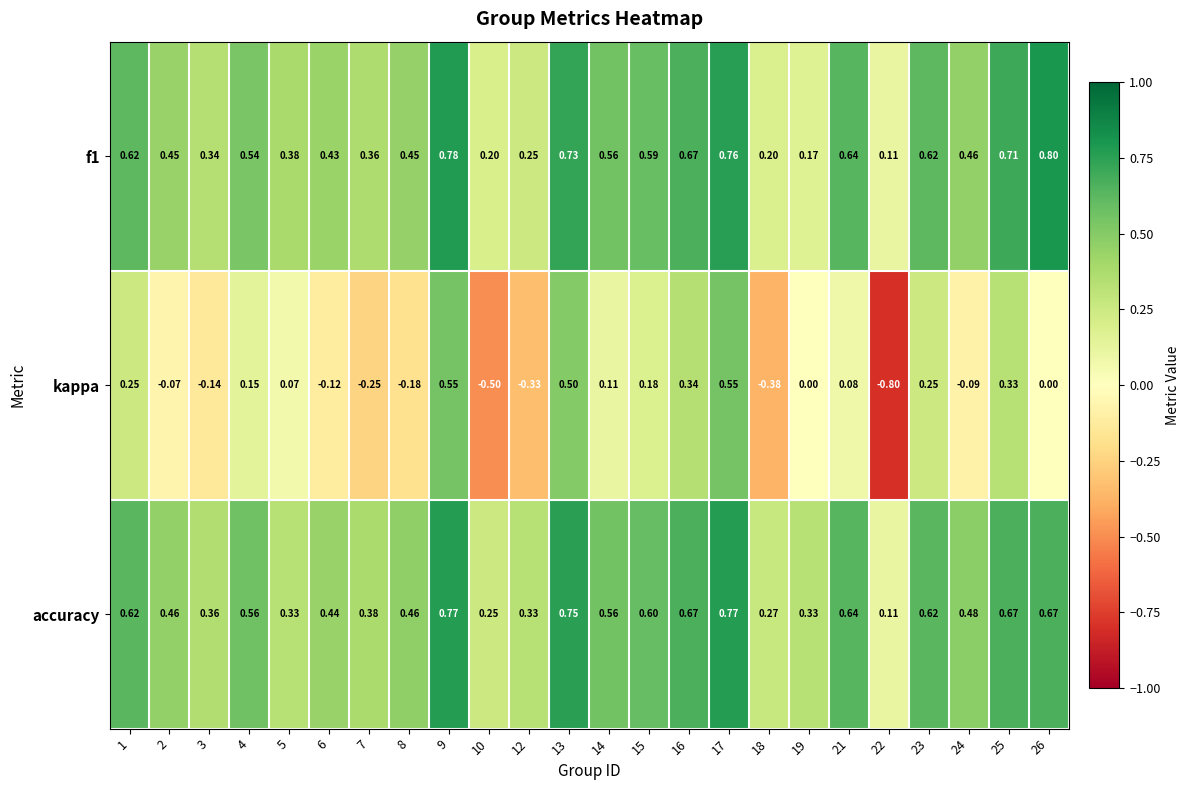

Between 16 and 18, which series saw the biggest shift?

kappa